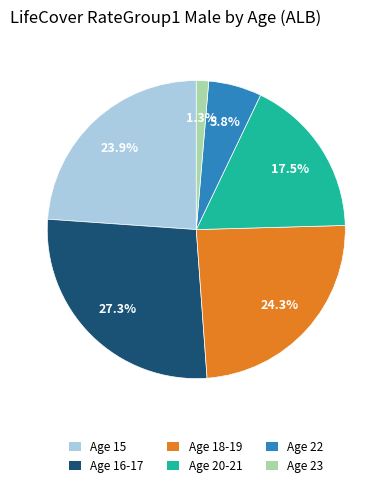

Is there a majority slice in this chart?

No